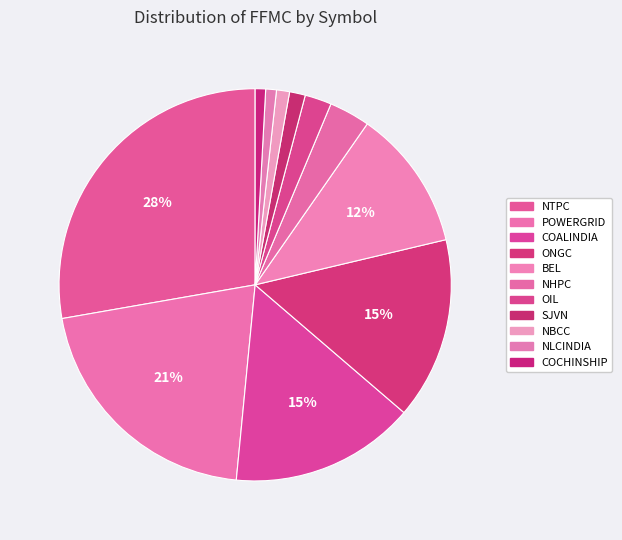

To the nearest percent, what percentage of the pie is NTPC?

28%